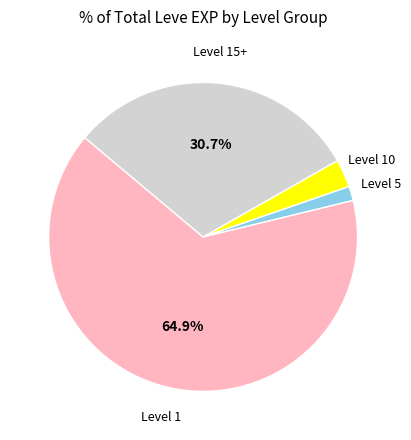

Is there any slice that represents more than half of the pie?

Yes